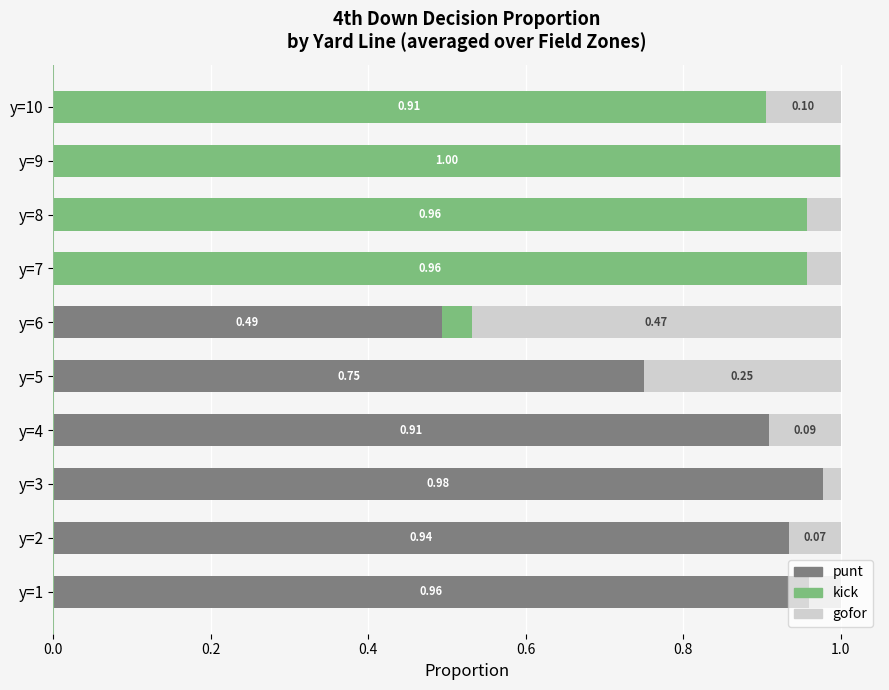

What is the total value across all series at y=7?

1.0